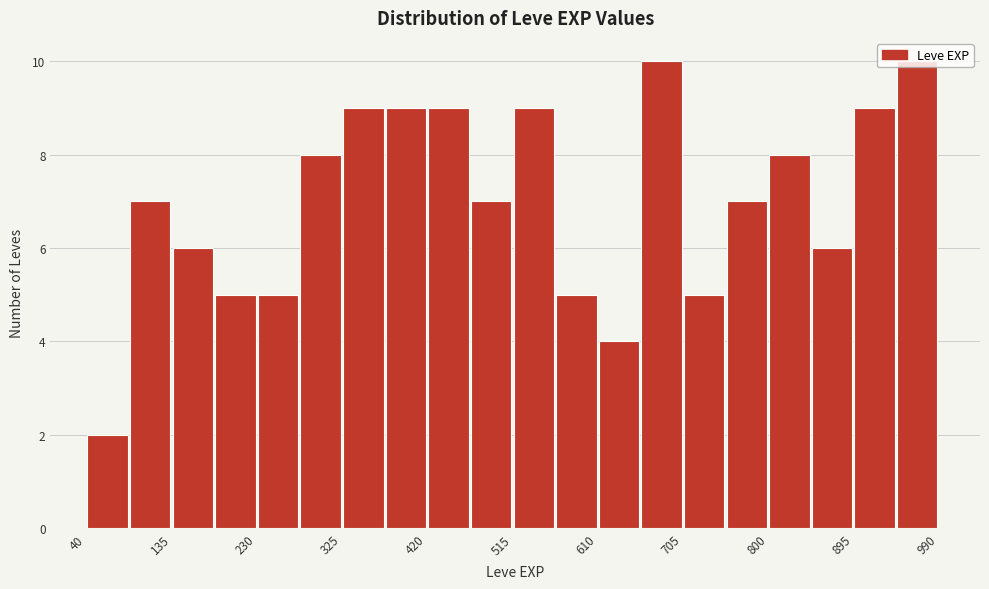

Reading left to right, list every bar in this chart as the range it spans on the x-axis followed by its height. Neither the bar edges nor the heights are printed on the chart, so give them approximately, as read against the axes.

40 to 90: 2
90 to 140: 7
140 to 180: 6
180 to 230: 5
230 to 280: 5
280 to 330: 8
330 to 370: 9
370 to 420: 9
420 to 470: 9
470 to 520: 7
520 to 560: 9
560 to 610: 5
610 to 660: 4
660 to 710: 10
710 to 750: 5
750 to 800: 7
800 to 850: 8
850 to 900: 6
900 to 940: 9
940 to 990: 10